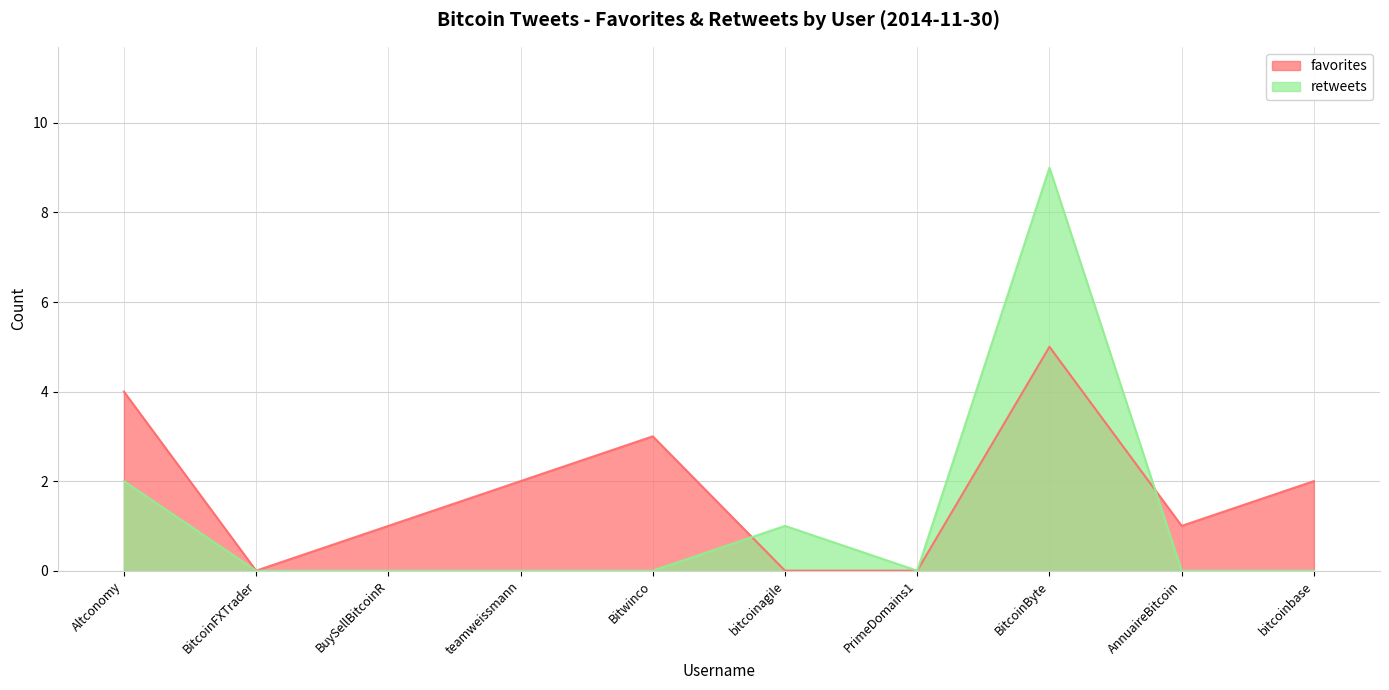

Where is the first local maximum for retweets?

bitcoinagile